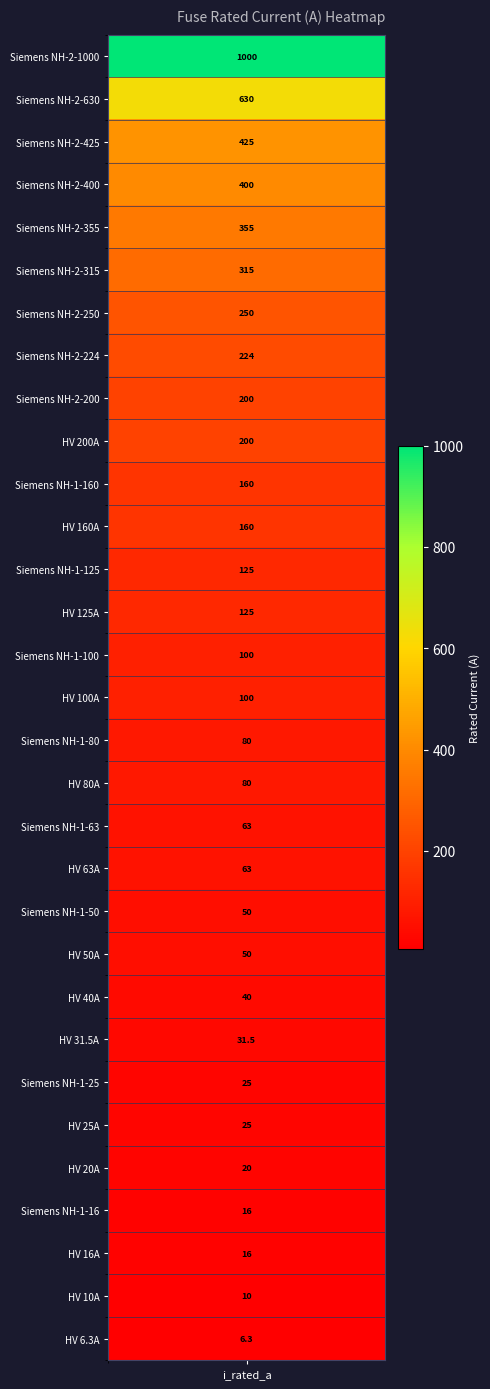

What is the sum of the values at Siemens NH-2-315 and HV 20A?

335.0